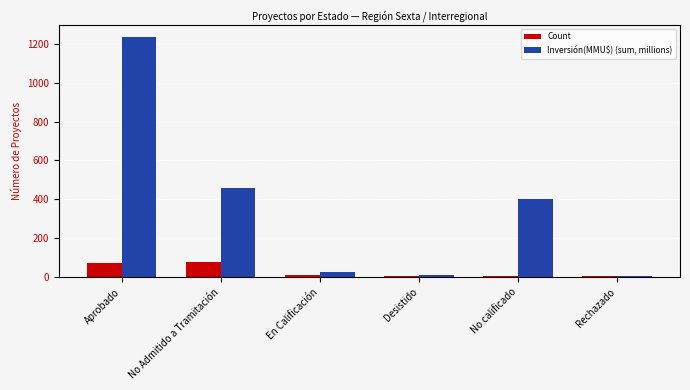

Between No Admitido a Tramitación and Rechazado, which series saw the biggest shift?

Inversión(MMU$) (sum, millions)